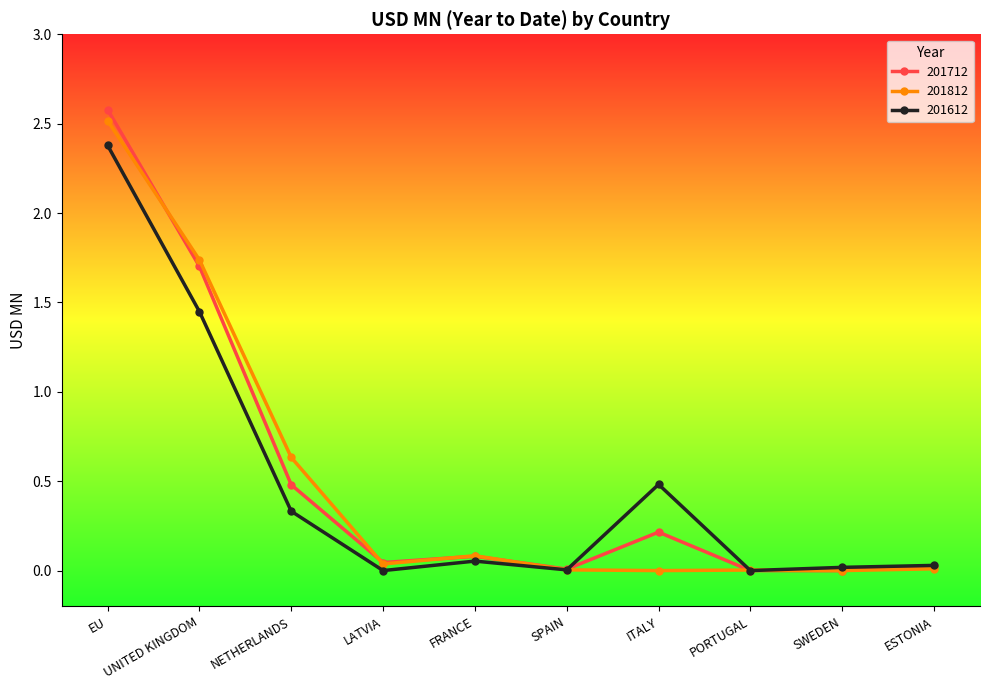

What is the maximum value for 201812?

2.5